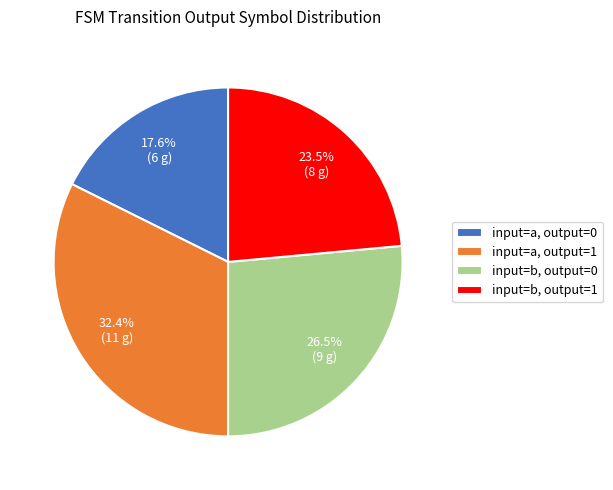

What portion of the pie excludes input=a, output=0?

82.4%